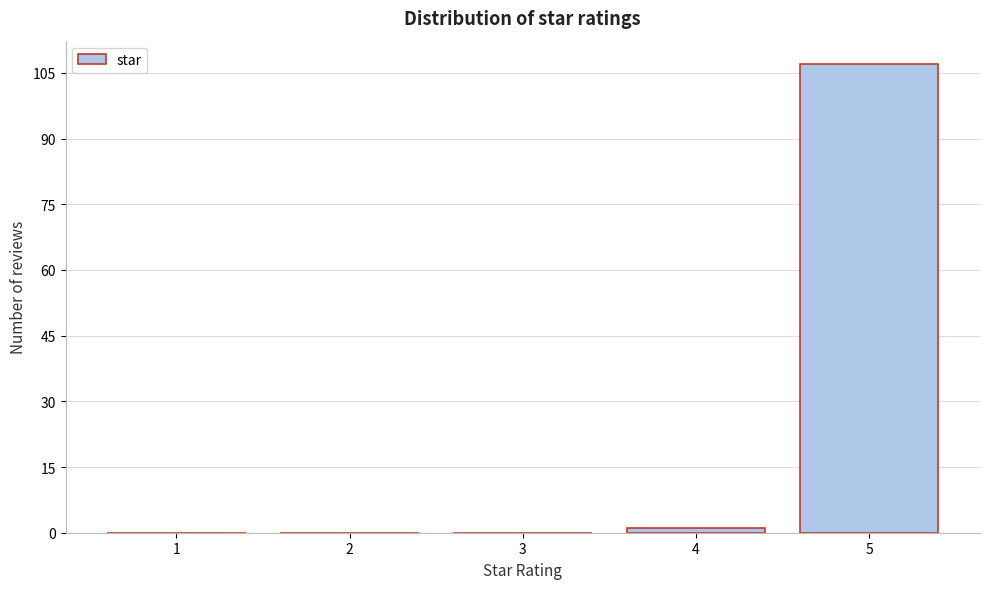

Reading left to right, extract all data points from this chart.

1=0	2=0	3=0	4=1	5=107